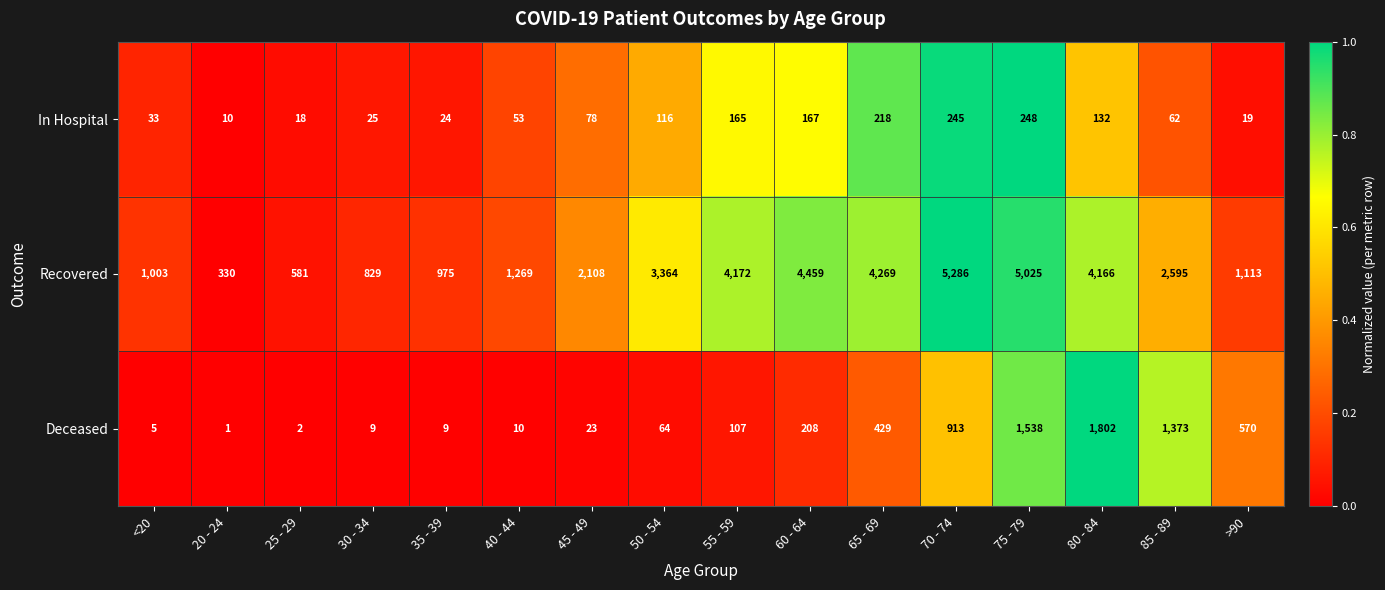

What is the difference between the In Hospital values at 70 - 74 and 65 - 69?

27